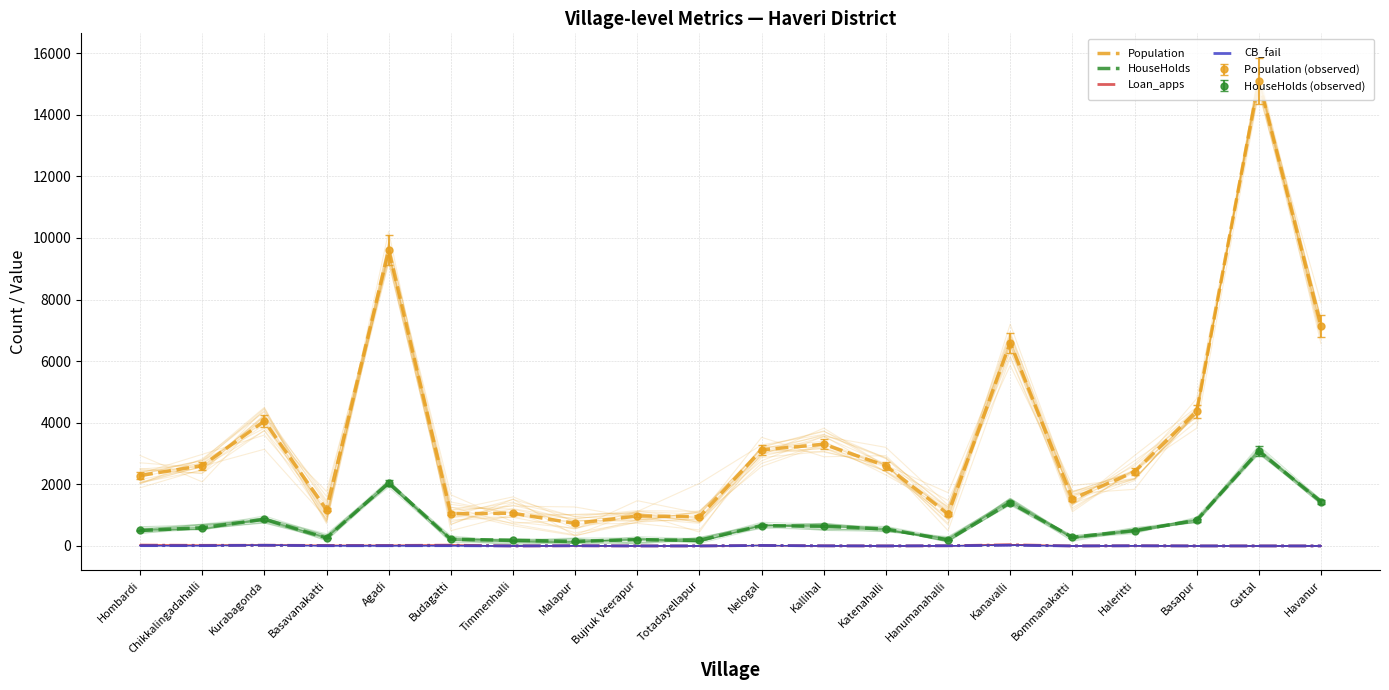

Where does the CB_fail series first go above 6?

Hombardi